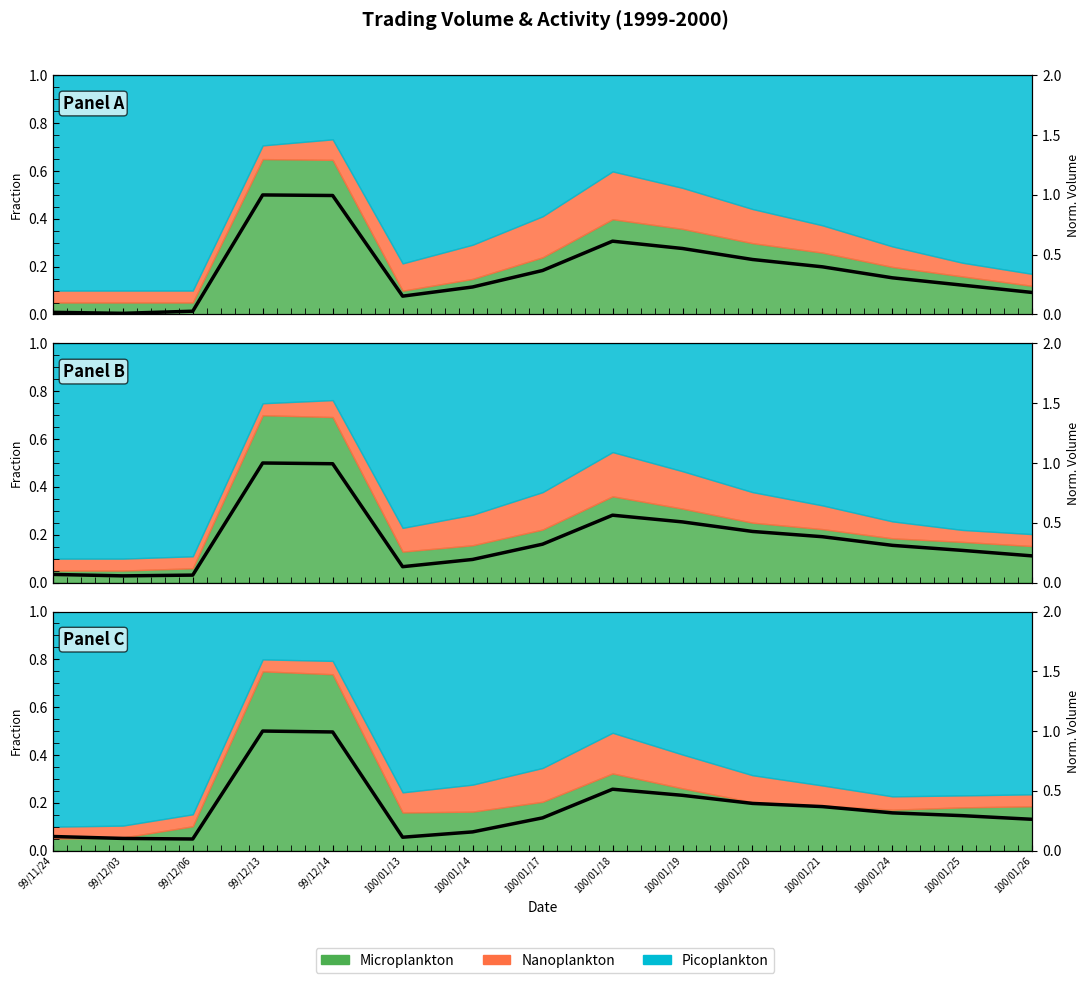

What value does the data have at 100/01/17?

0.3